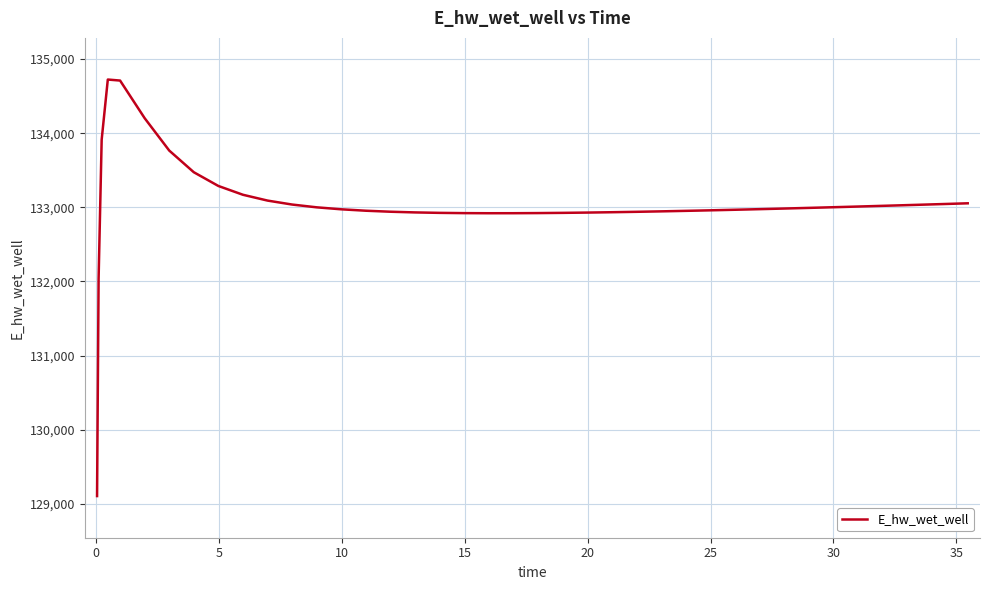

What is the difference between the maximum and minimum values?

5617.5